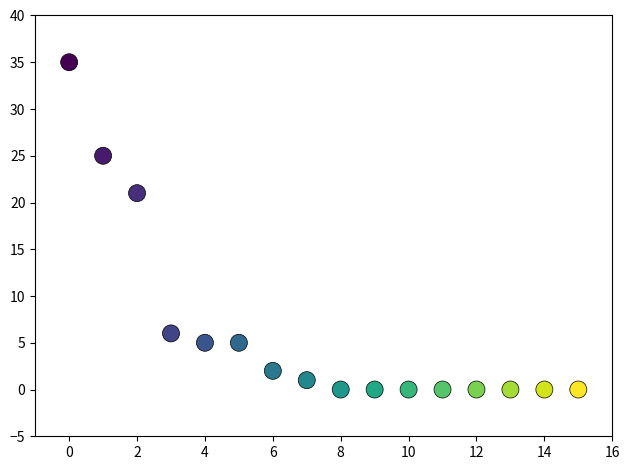

What Y value in the scatter plot is closest to 17?

21